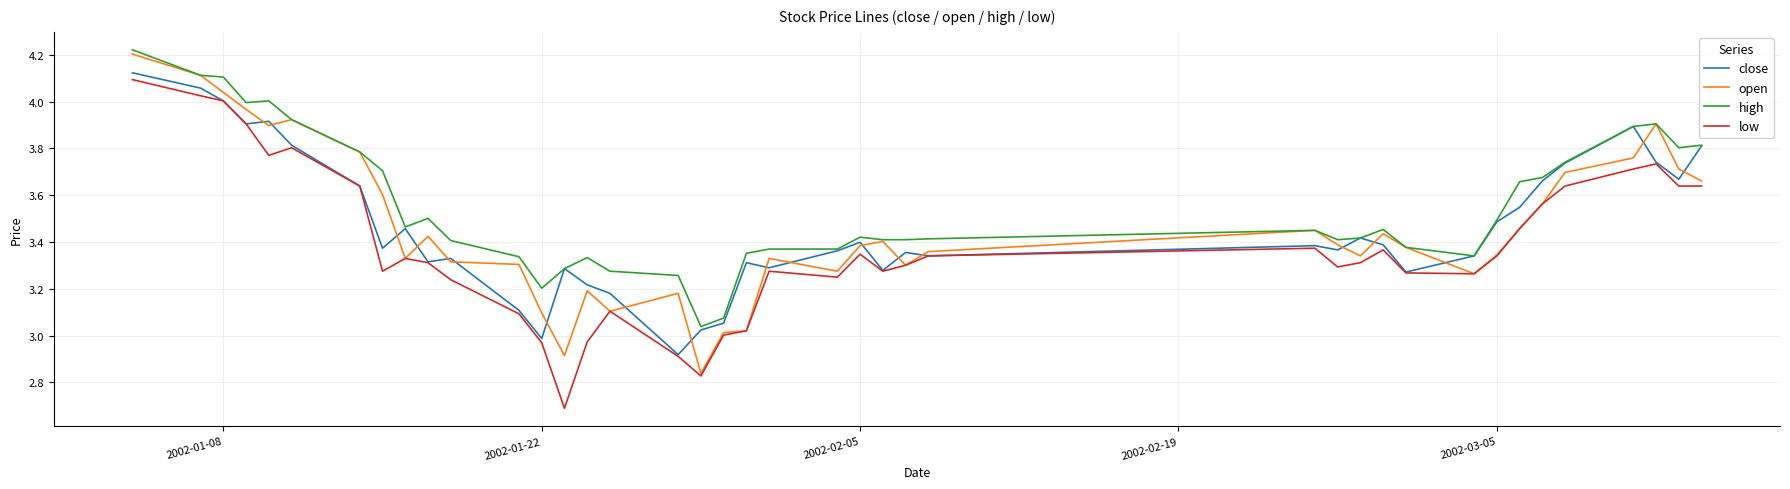

What is the smallest value displayed?

2.7